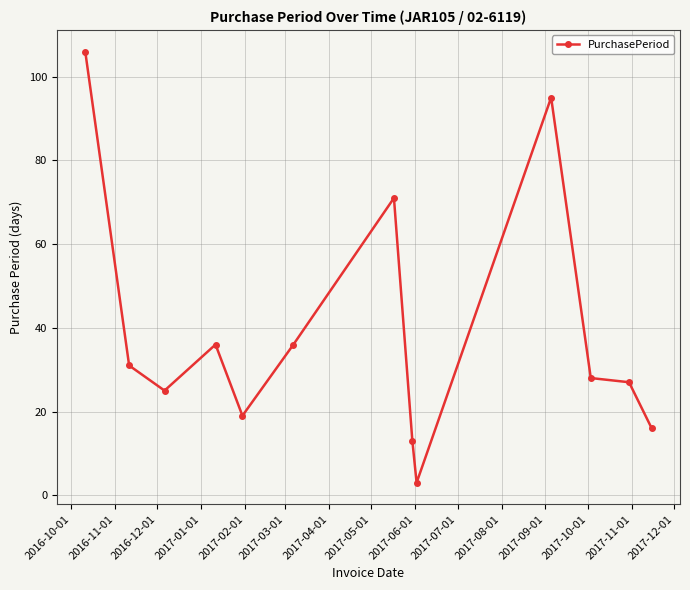

How many lines are shown in the chart?

1